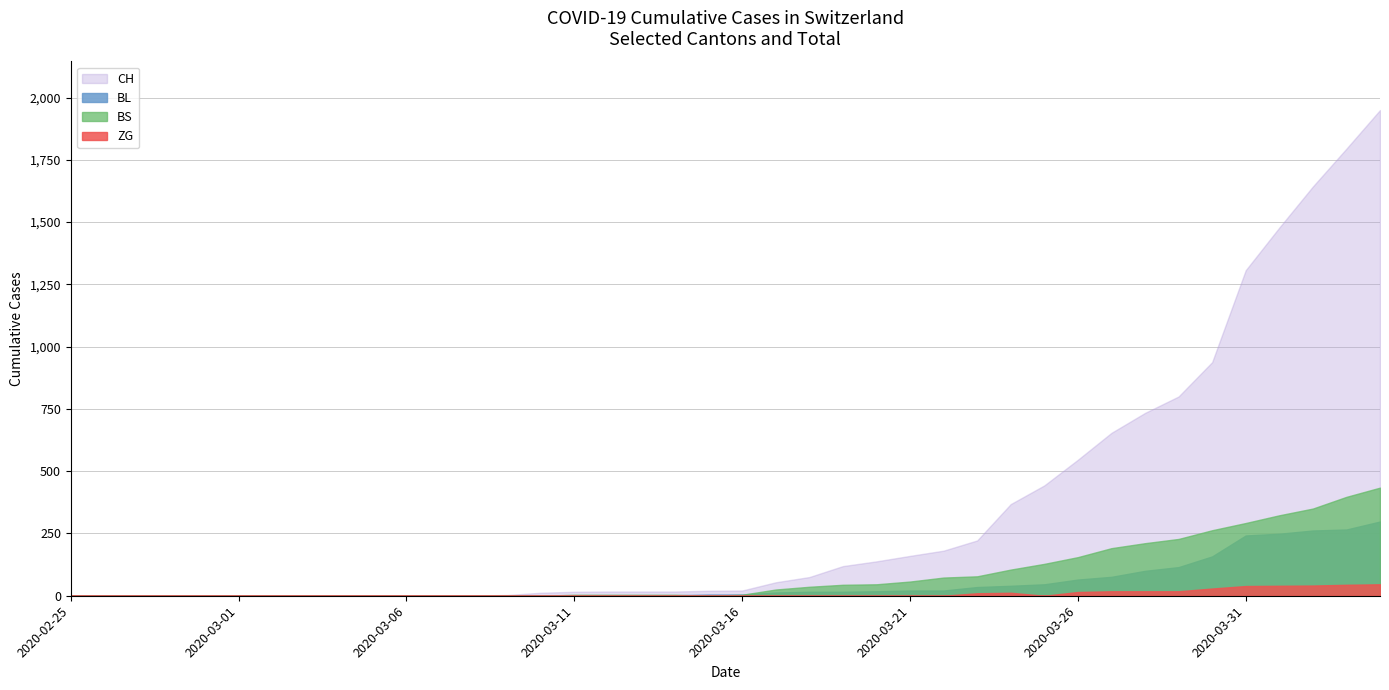

What is the difference between the CH values at 2020-03-22 and 2020-03-23?

41